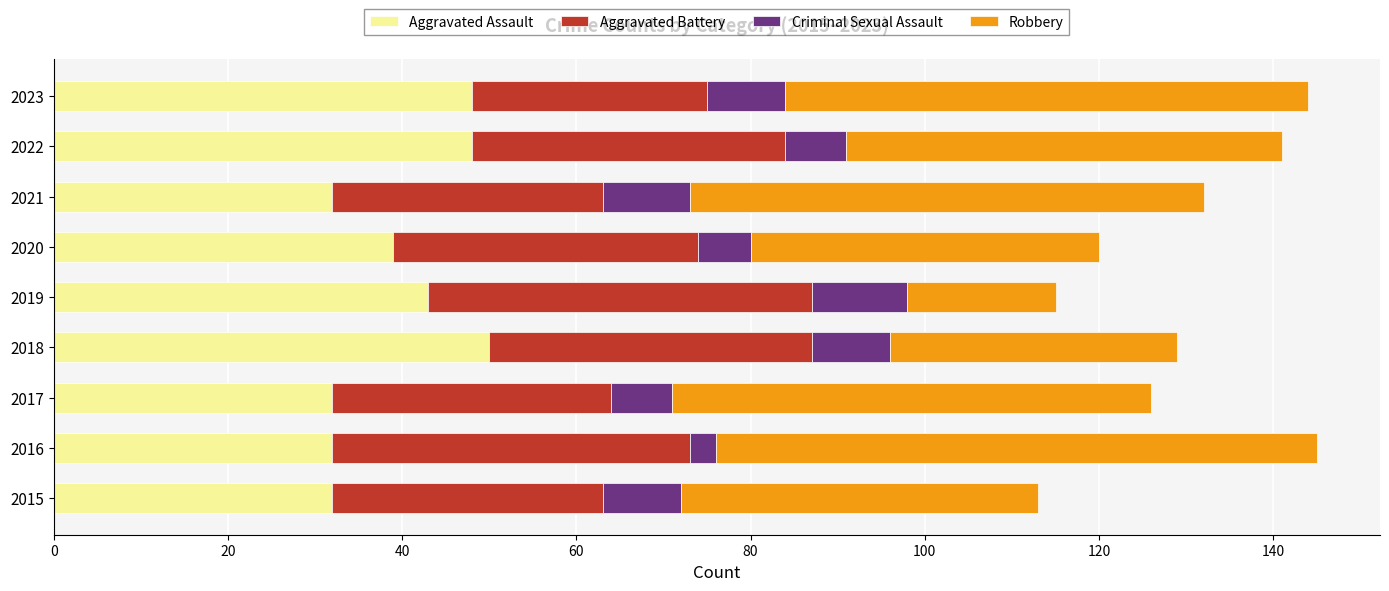

The value of Aggravated Assault at 2018 is 12. True or false?

False